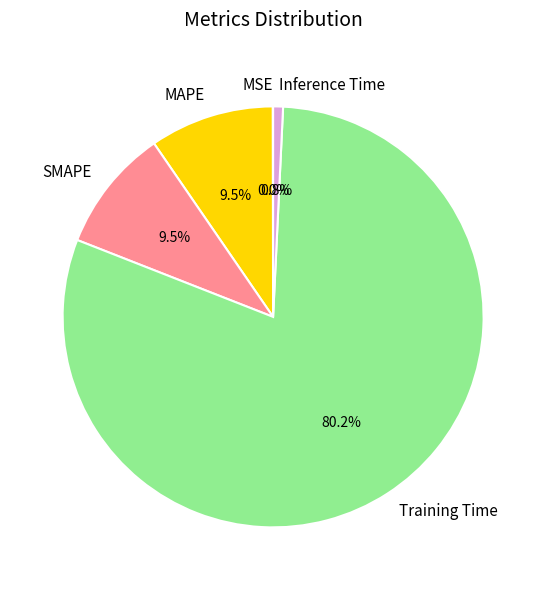

Which category accounts for the majority?

Training Time